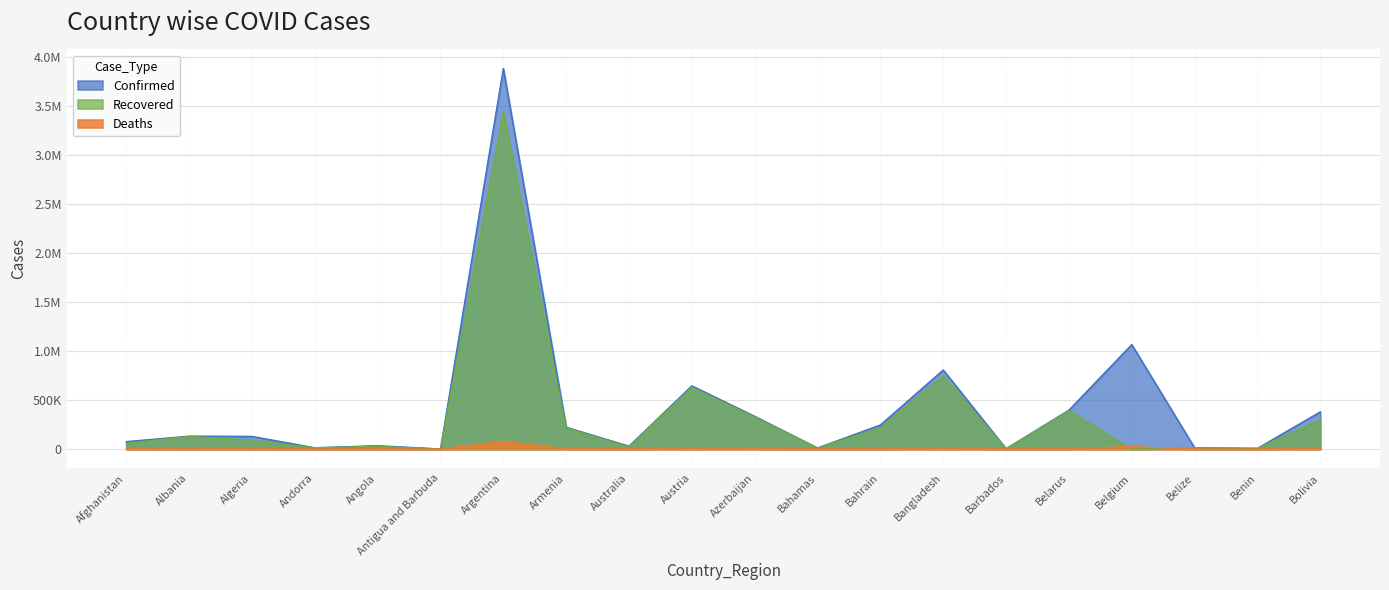

Which series has the largest total across all categories?

Confirmed